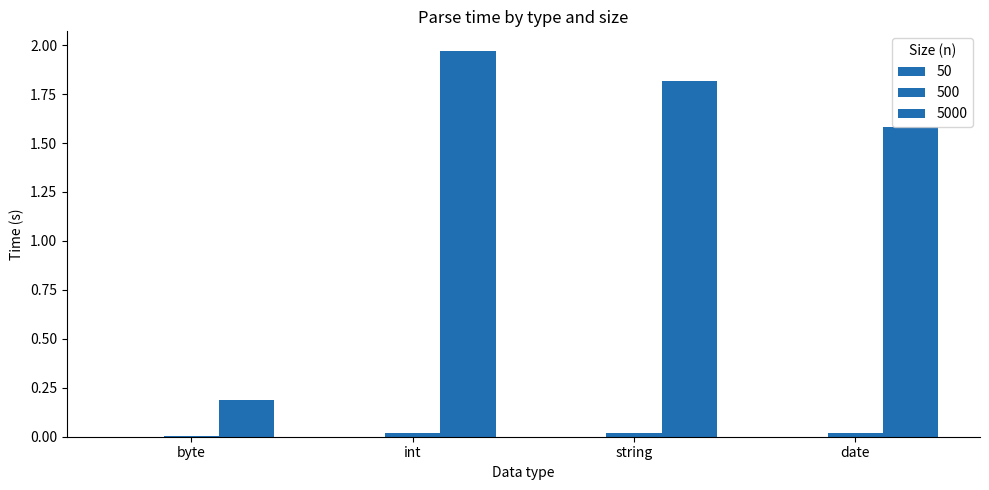

The value of 5000 at int is 1.2. True or false?

False